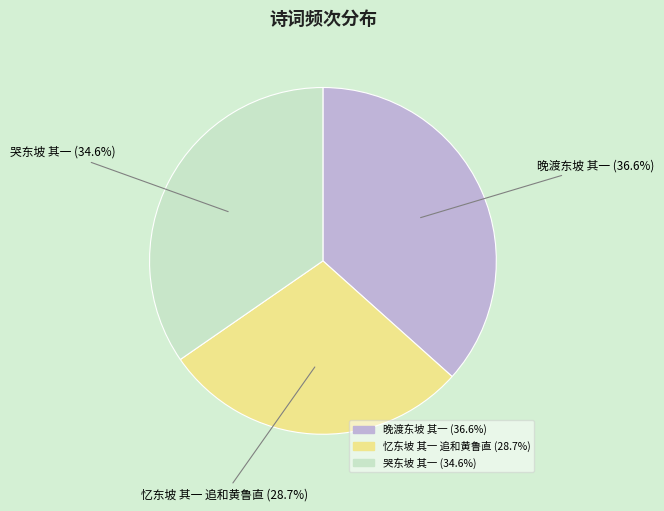

What is the smallest slice in the pie chart?

忆东坡 其一 追和黄鲁直